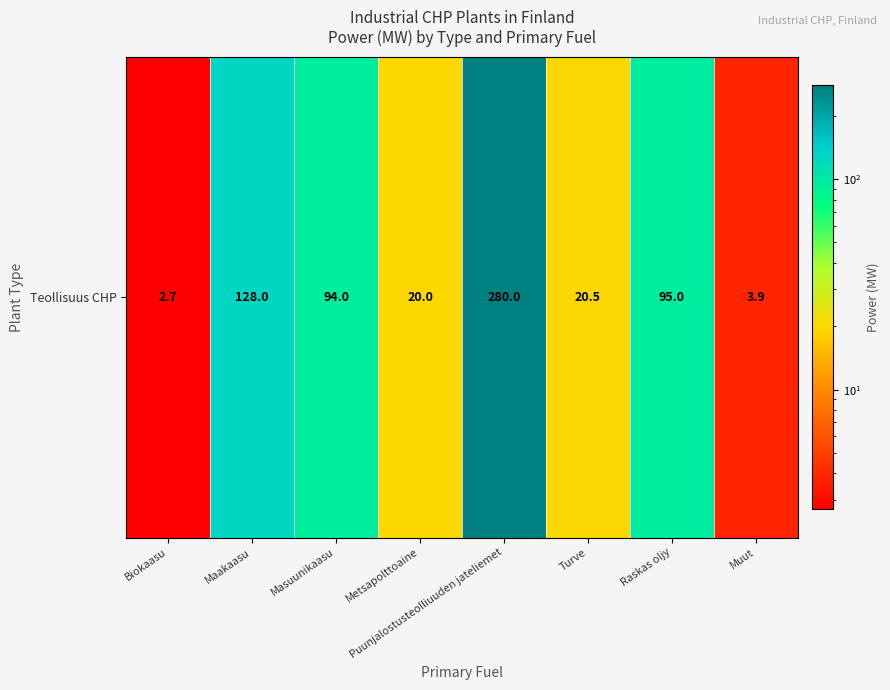

Rank the categories by value from highest to lowest.

Puunjalostusteolliuuden jateliemet, Maakaasu, Raskas oljy, Masuunikaasu, Turve, Metsapolttoaine, Muut, Biokaasu